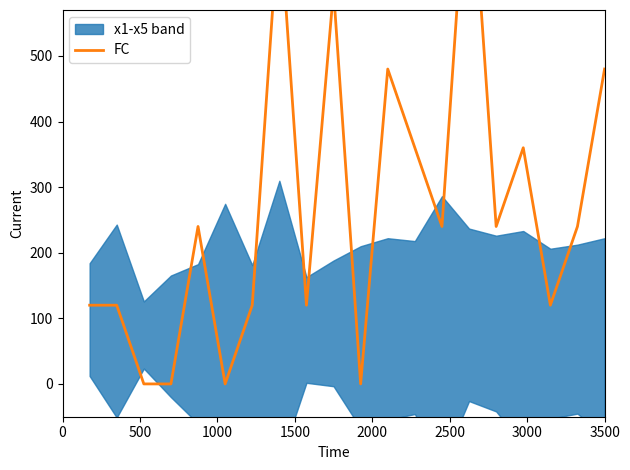

How many lines are shown in the chart?

1